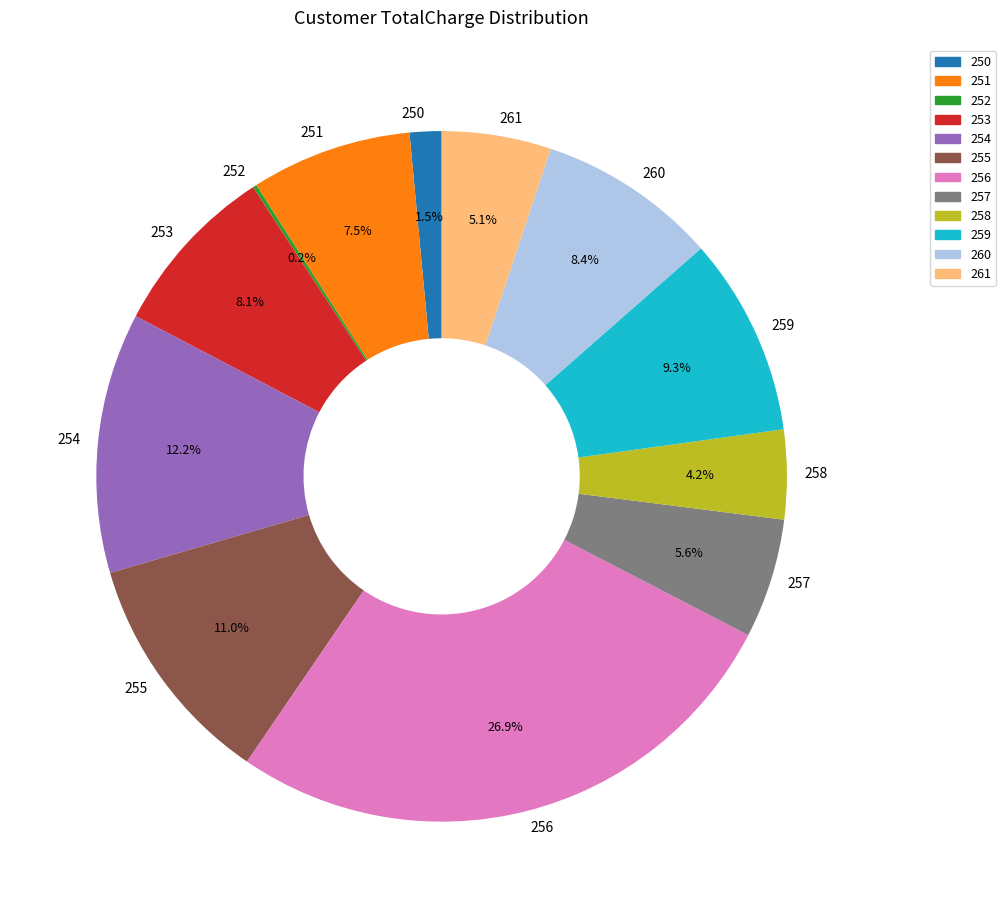

Is there a majority slice in this chart?

No